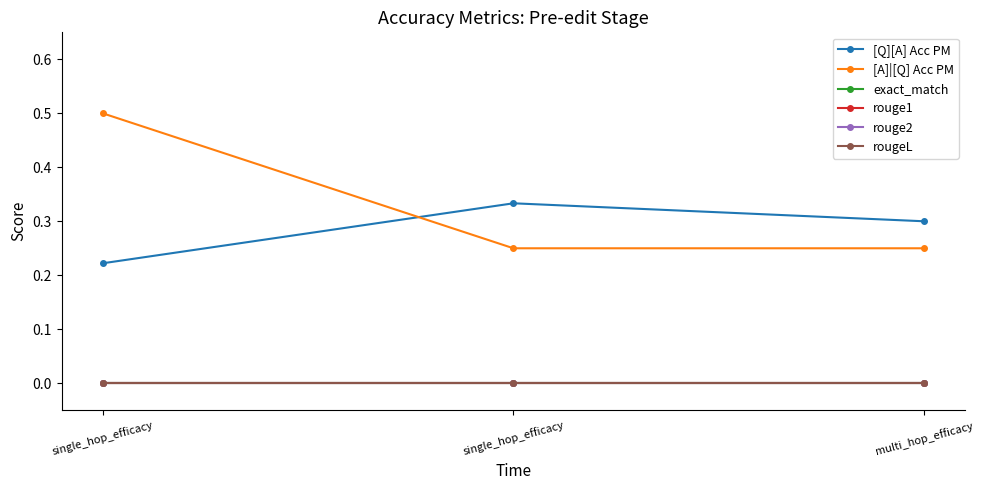

What is the difference between the maximum and minimum values in the [A]|[Q] Acc PM series?

0.2